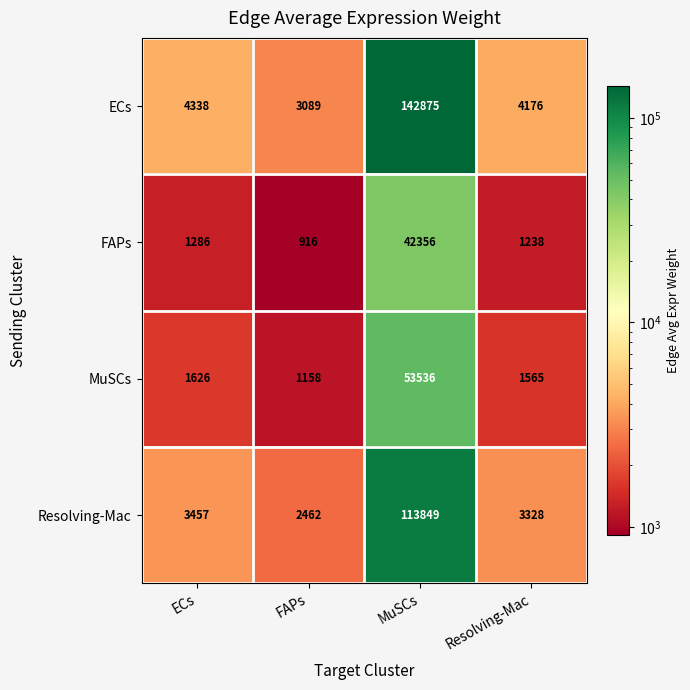

Where is Resolving-Mac nearest to the value 58155?

ECs